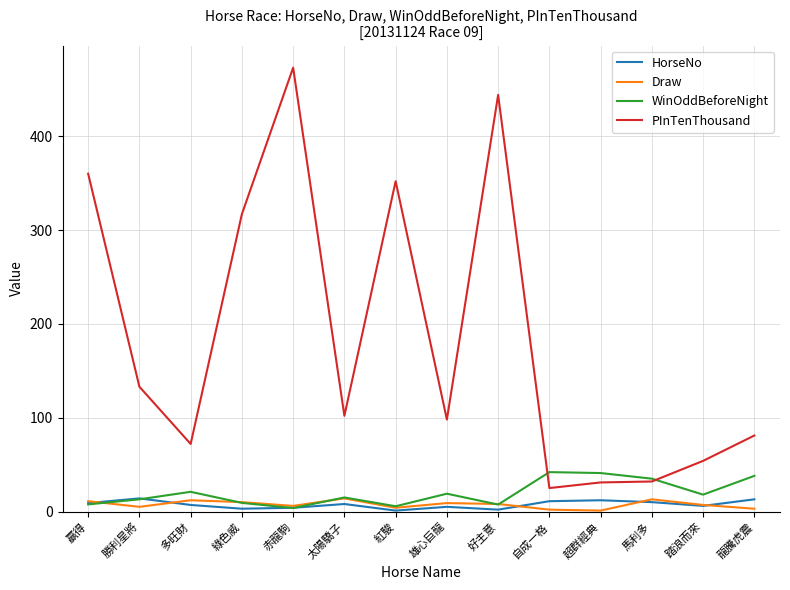

What is the highest value of the HorseNo series?

14.0